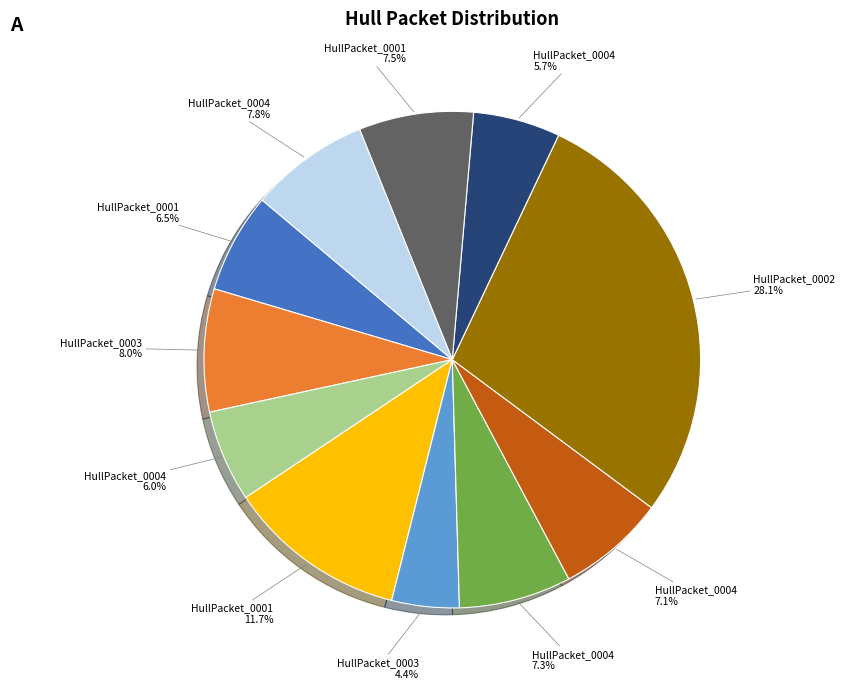

Is there a majority slice in this chart?

No